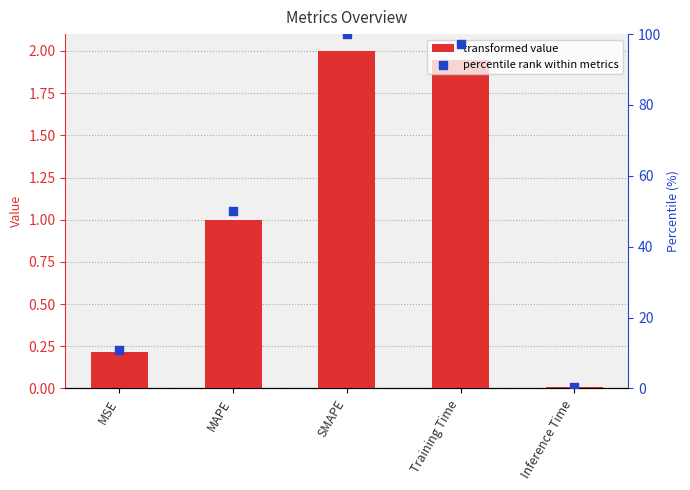

At how many categories does at least one series exceed 70?

2